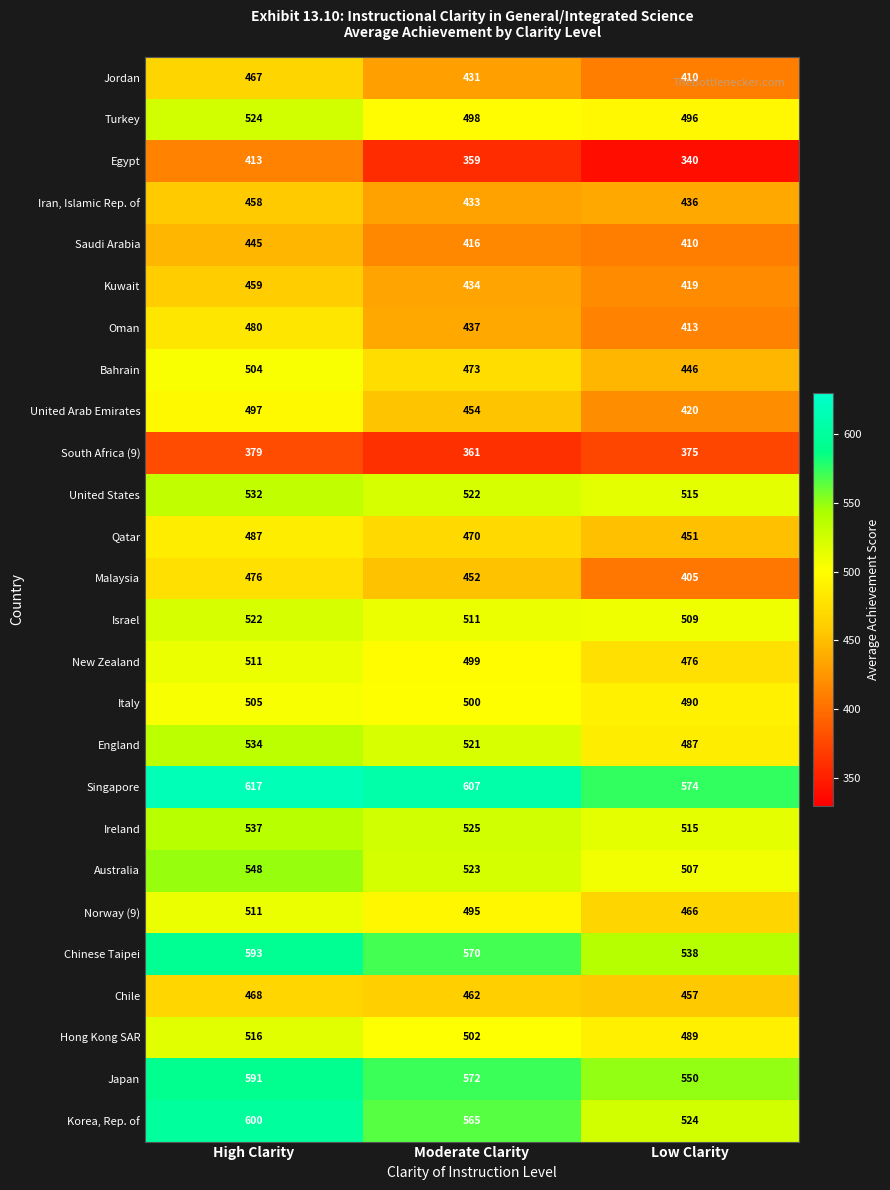

What is the smallest value displayed?

340